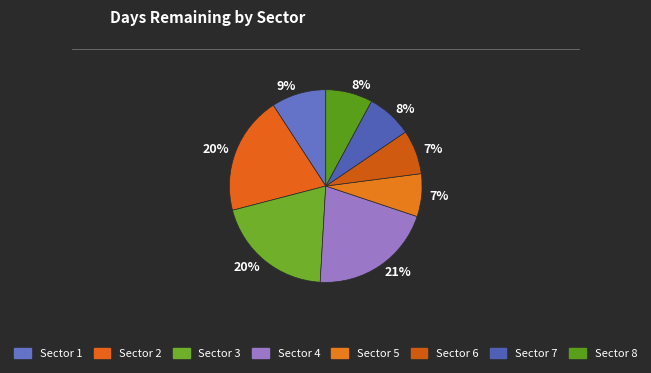

How many segments does this pie chart have?

8